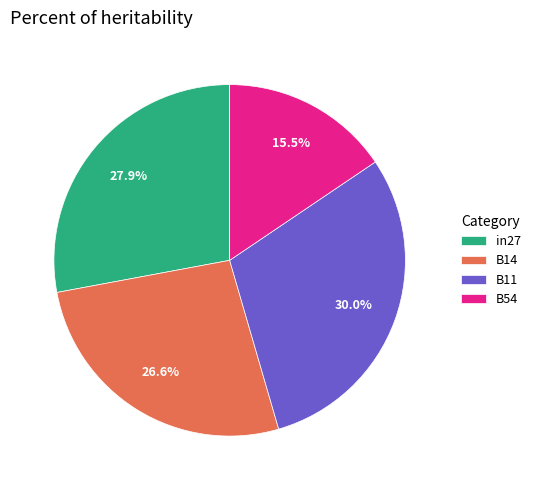

Does B14 account for over 50% of the chart?

No